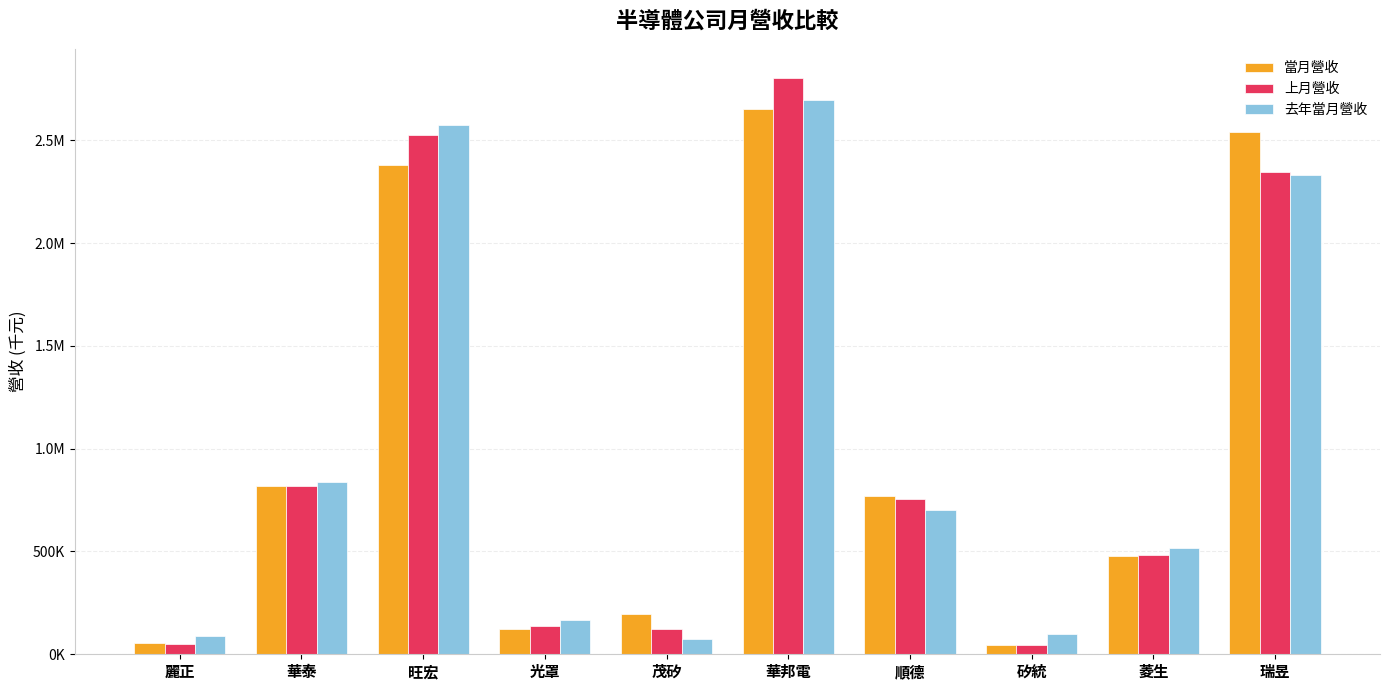

What are all the series names shown in the legend?

當月營收, 上月營收, 去年當月營收